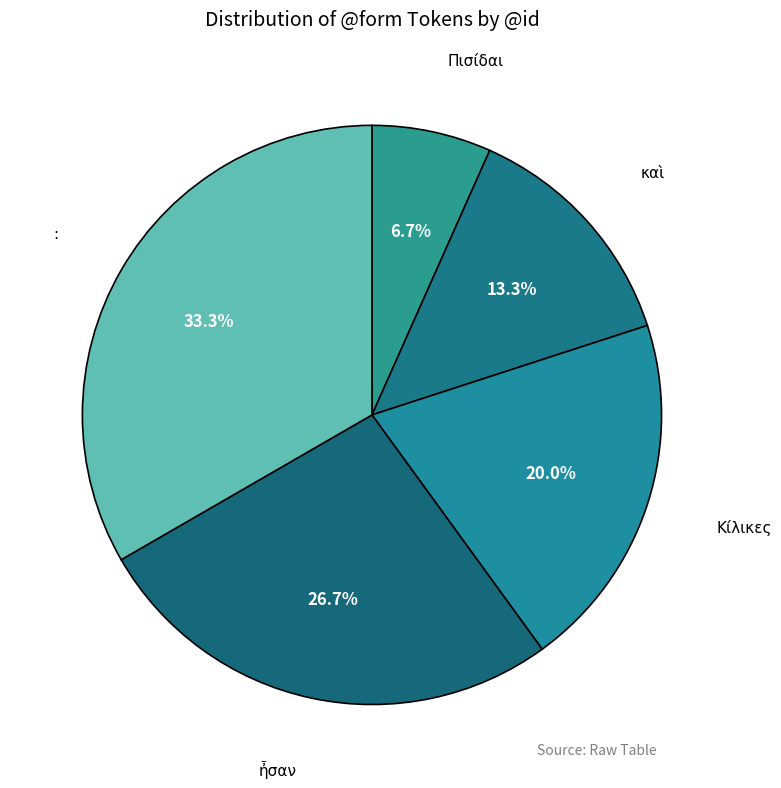

Which category has the smallest portion of the pie?

Πισίδαι